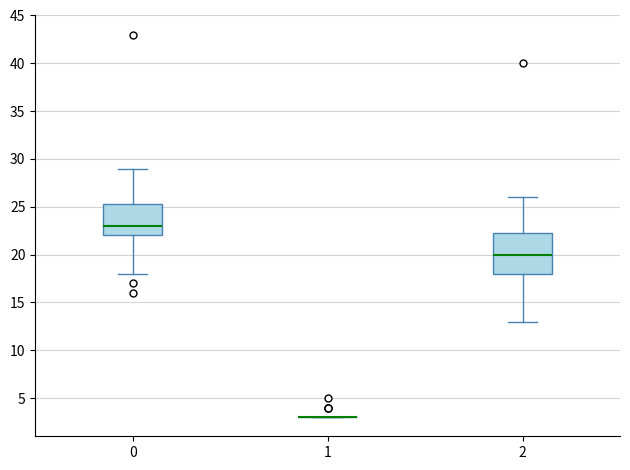

Reading left to right, read every box against the y-axis: the position of its median line, the range the box covers, and the ends of its whiskers. The values are not printed on the chart, so give them approximately, as read against the axis.

0: median 23.0, box 22.0 to 25.5, whiskers 18.0 to 29.0
1: box collapsed to a line at 3.0, whiskers 3.0 to 3.0
2: median 20.0, box 18.0 to 22.5, whiskers 13.0 to 26.0